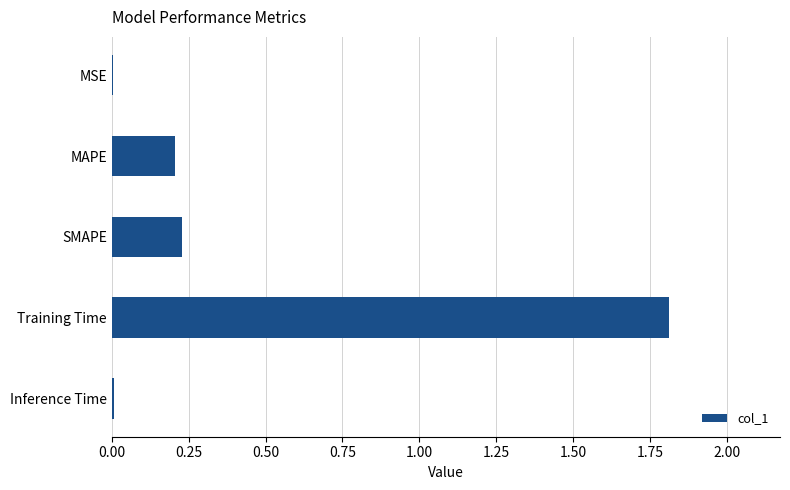

What is the average value?

0.5